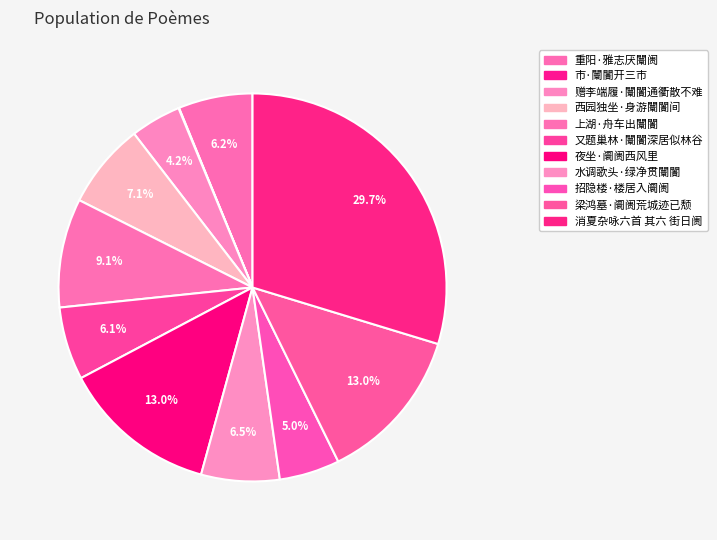

What is the total percentage of 赠李端履·闤闠通衢散不难 and 消夏杂咏六首 其六 街日阓?

33.9%